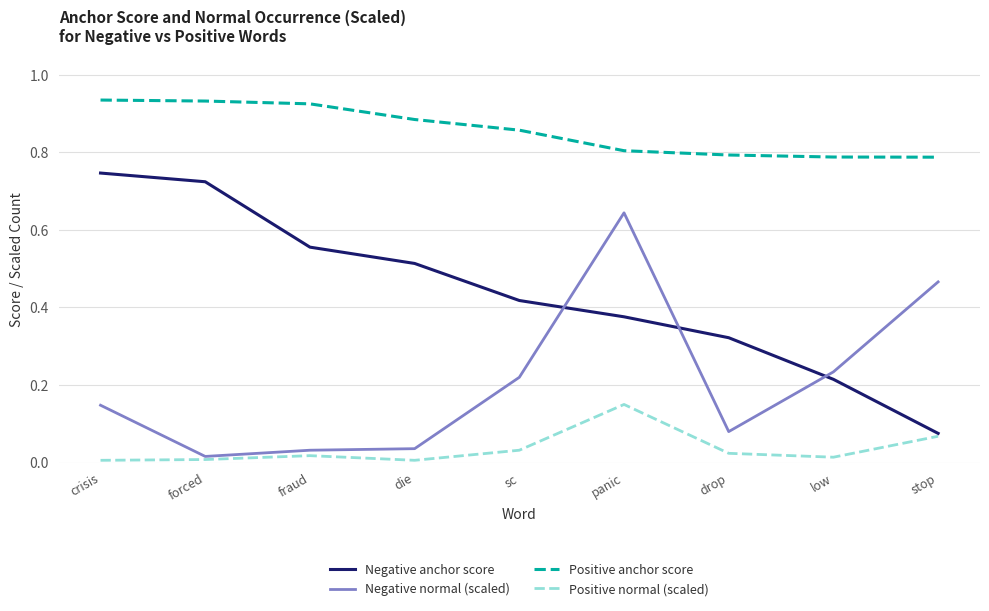

Which series changed the most between forced and sc?

Negative anchor score